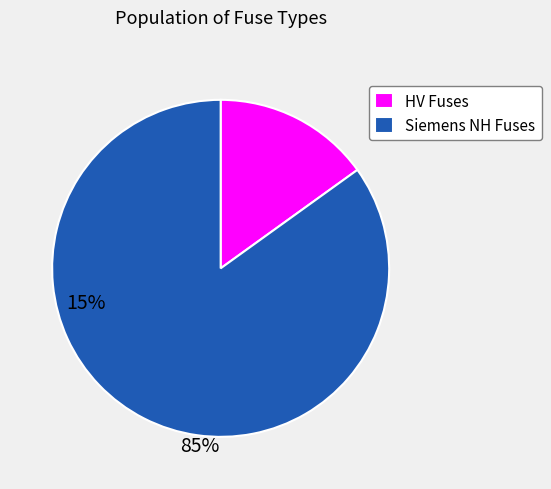

Is the sum of HV Fuses and Siemens NH Fuses greater than half?

Yes